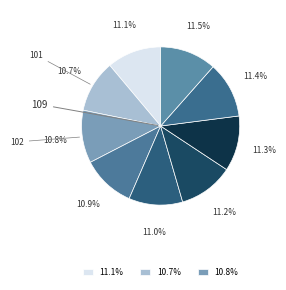

To the nearest percent, what is the average slice percentage?

11%